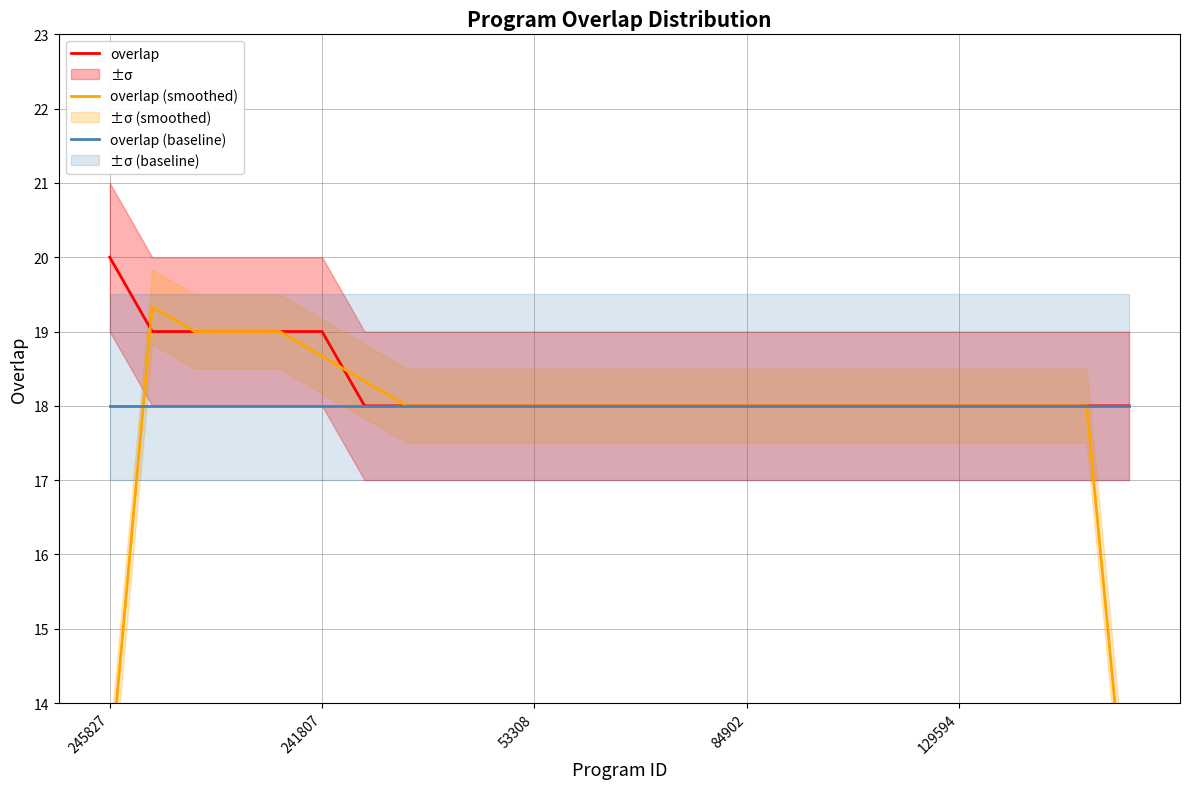

What is the label of the 22nd point from the left?

21